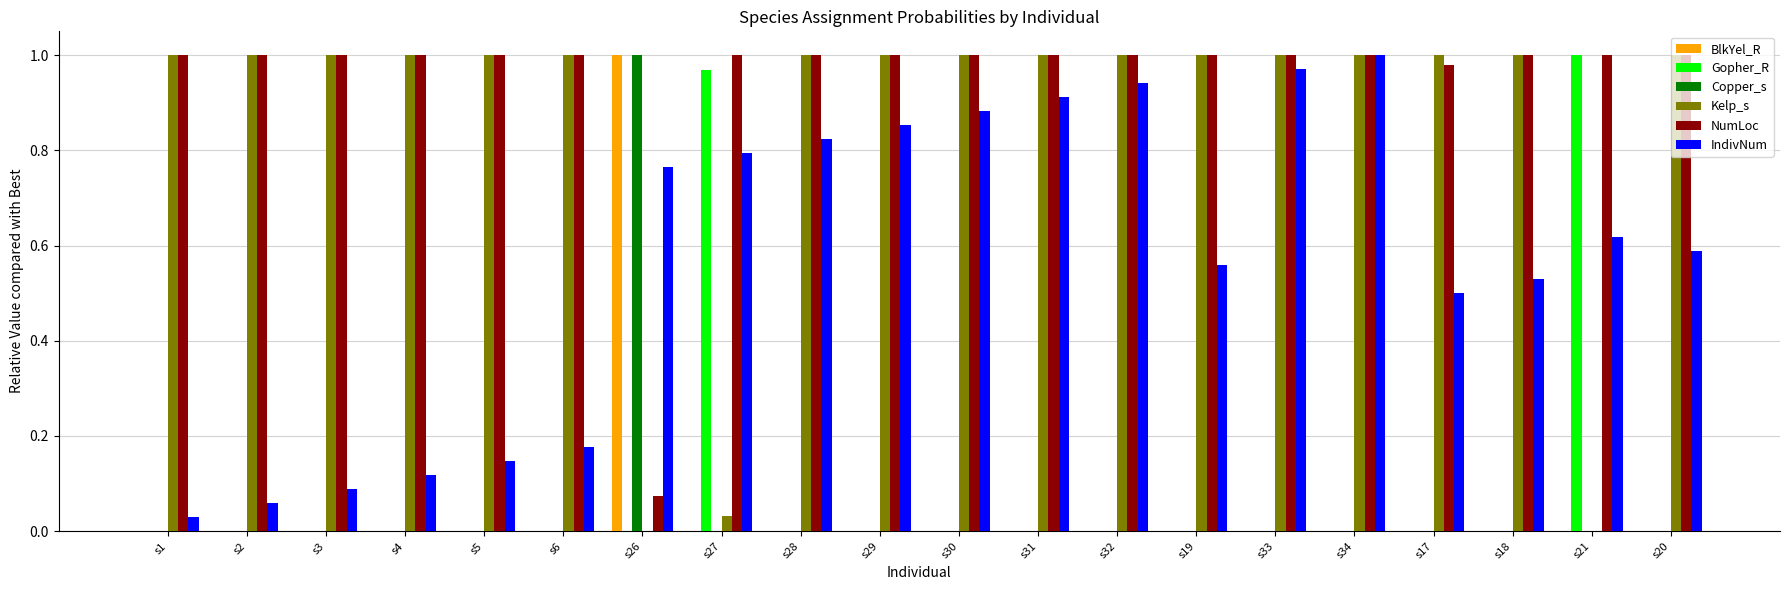

Between s4 and s29, which series saw the biggest shift?

IndivNum